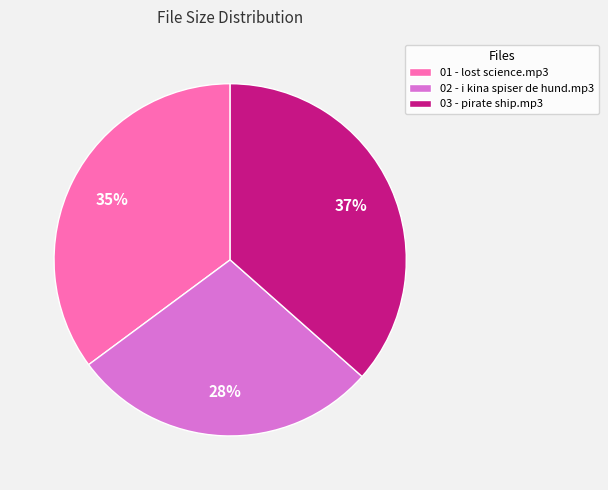

To the nearest percent, what is the average slice percentage?

33%